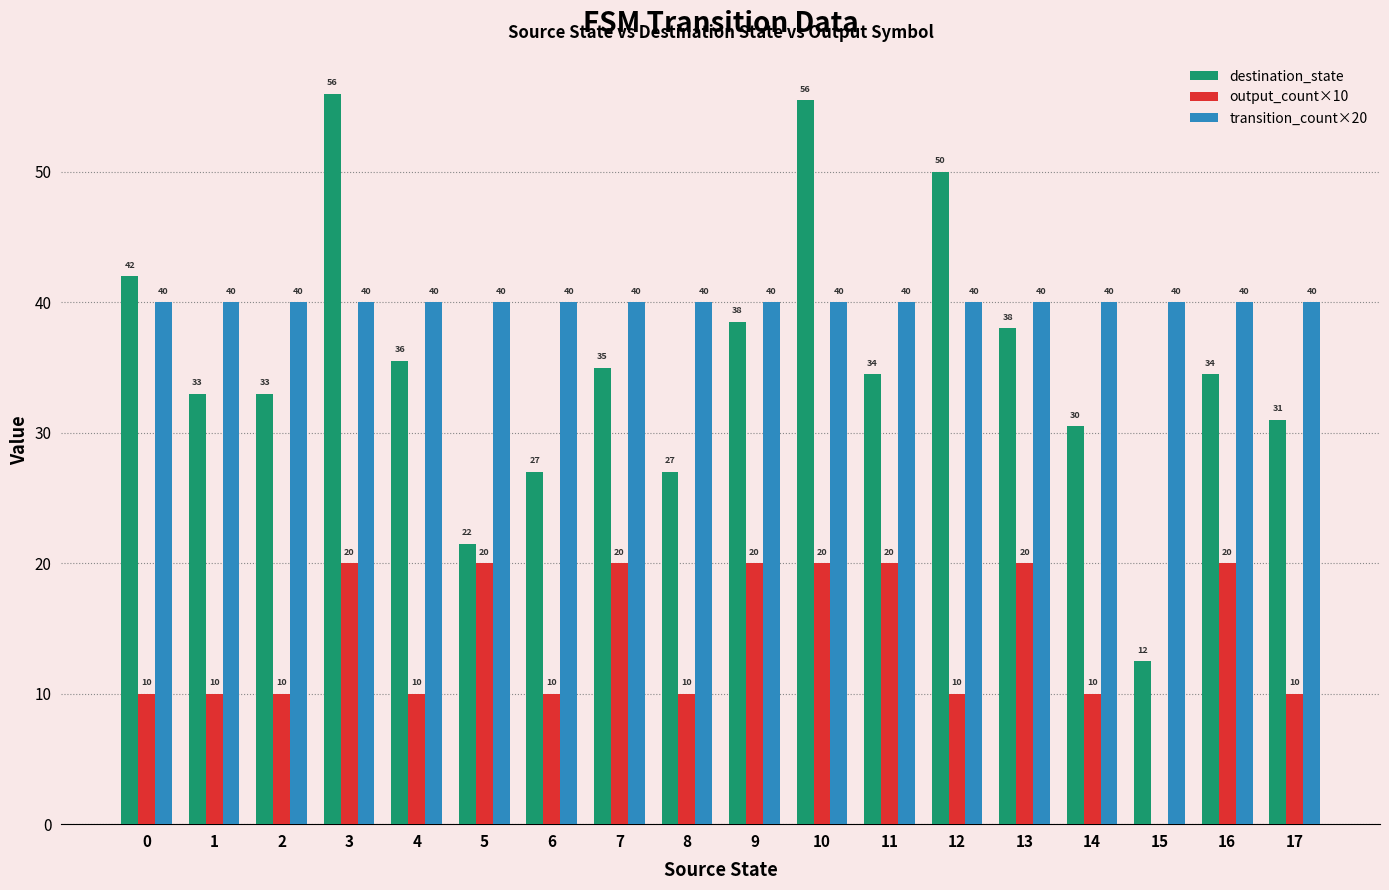

What is the average value of the transition_count×20 series?

40.0